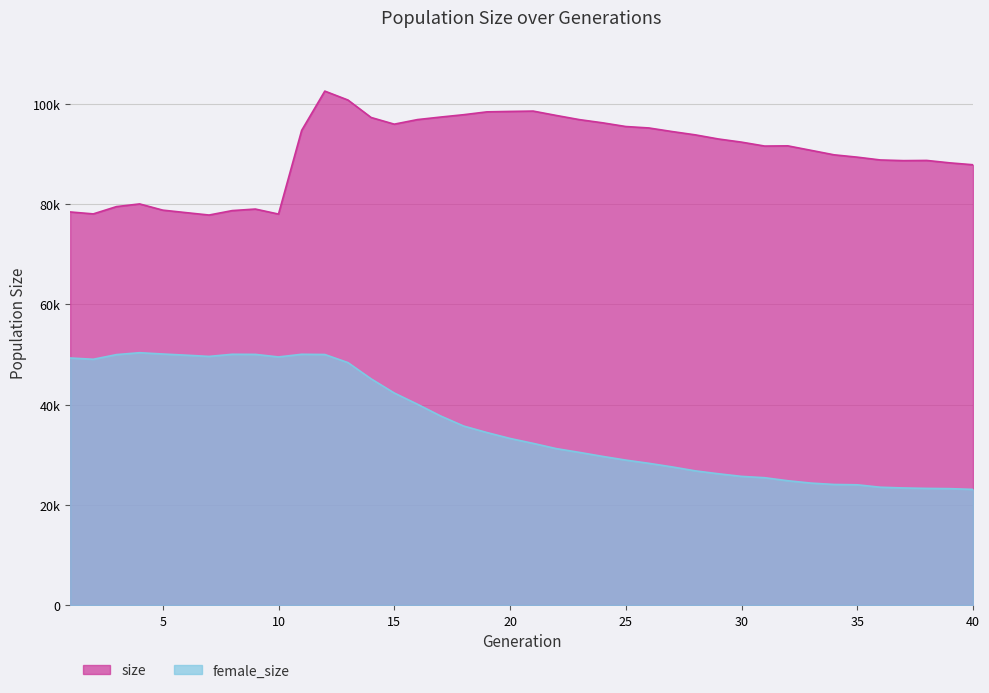

Where is size nearest to the value 90150?

34